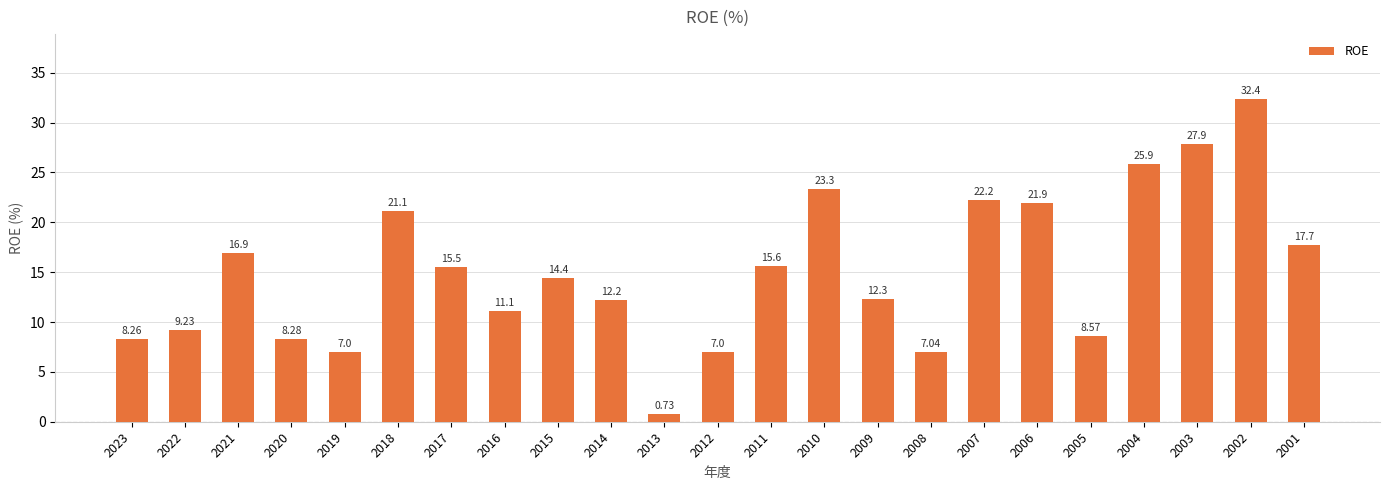

What is the greatest value displayed?

32.4